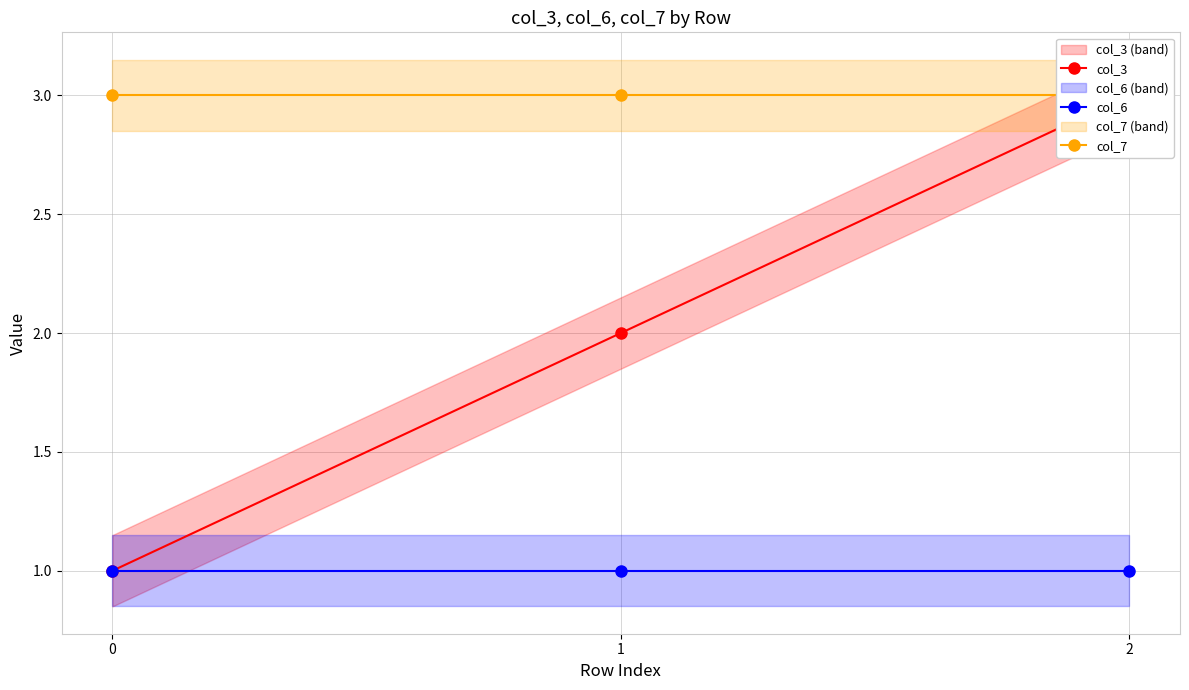

Reading left to right, list all the values displayed in this chart.

col_3: 1	2	3
col_6: 1	1	1
col_7: 3	3	3